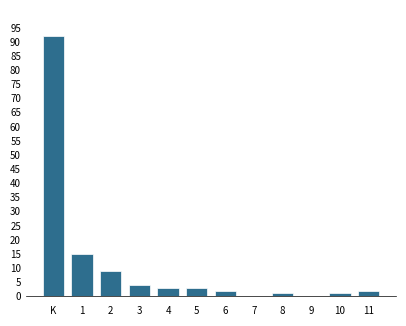

Reading left to right, what are all the values shown in this chart?

K=92	1=15	2=9	3=4	4=3	5=3	6=2	7=0	8=1	9=0	10=1	11=2